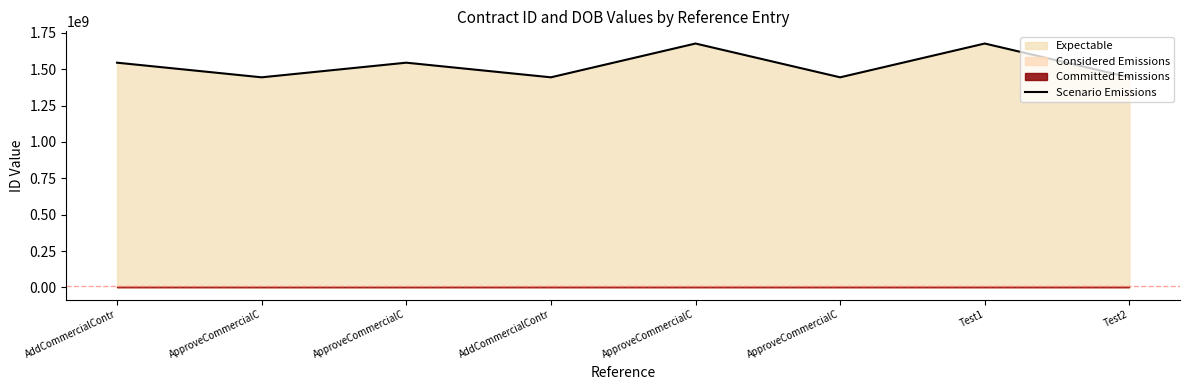

Where does the data first go above 1545000000?

ApproveCommercialC